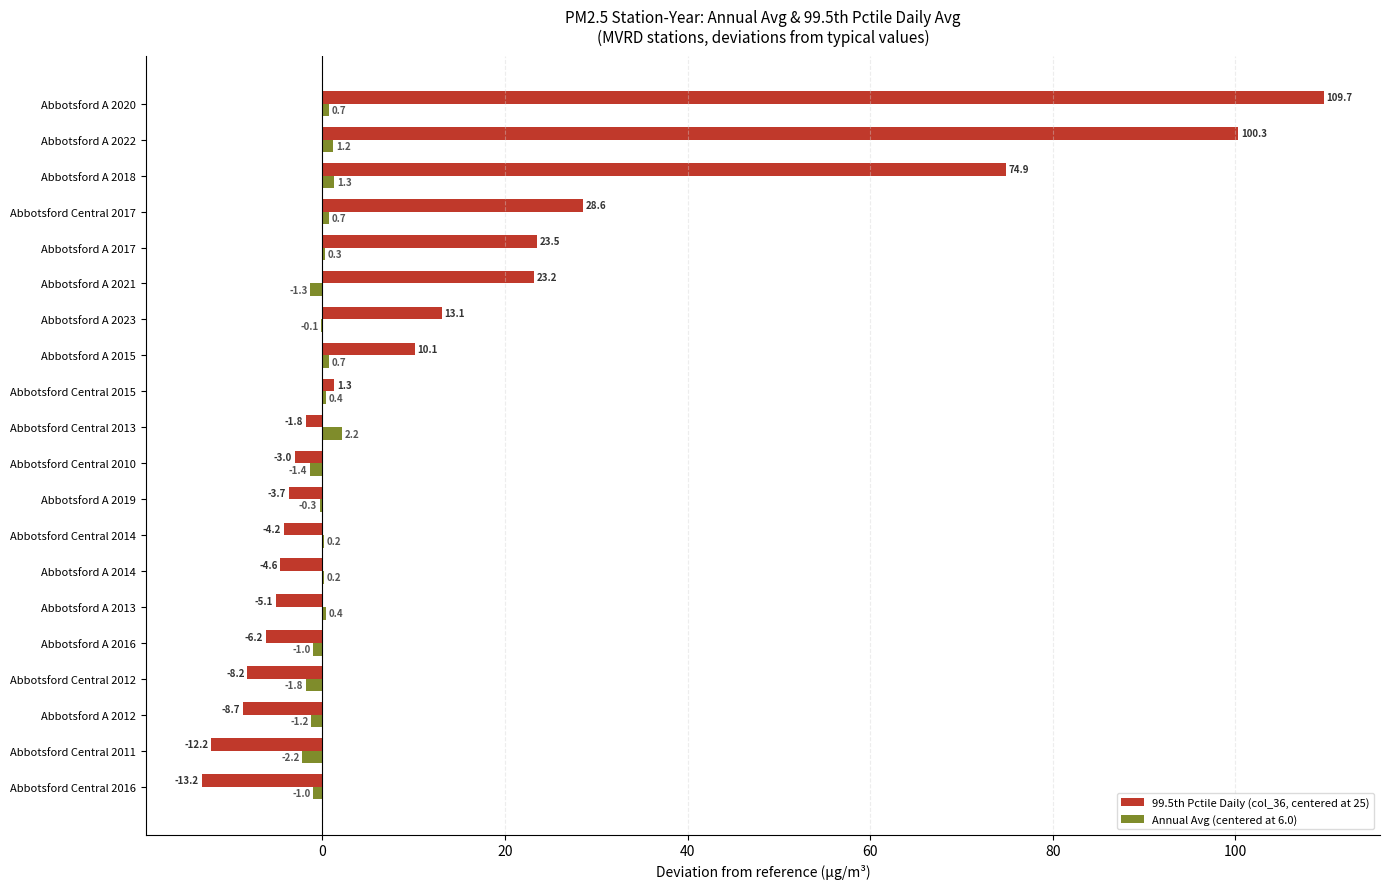

What value does the Annual Avg (centered at 6.0) series have at Abbotsford A 2021?

-1.3